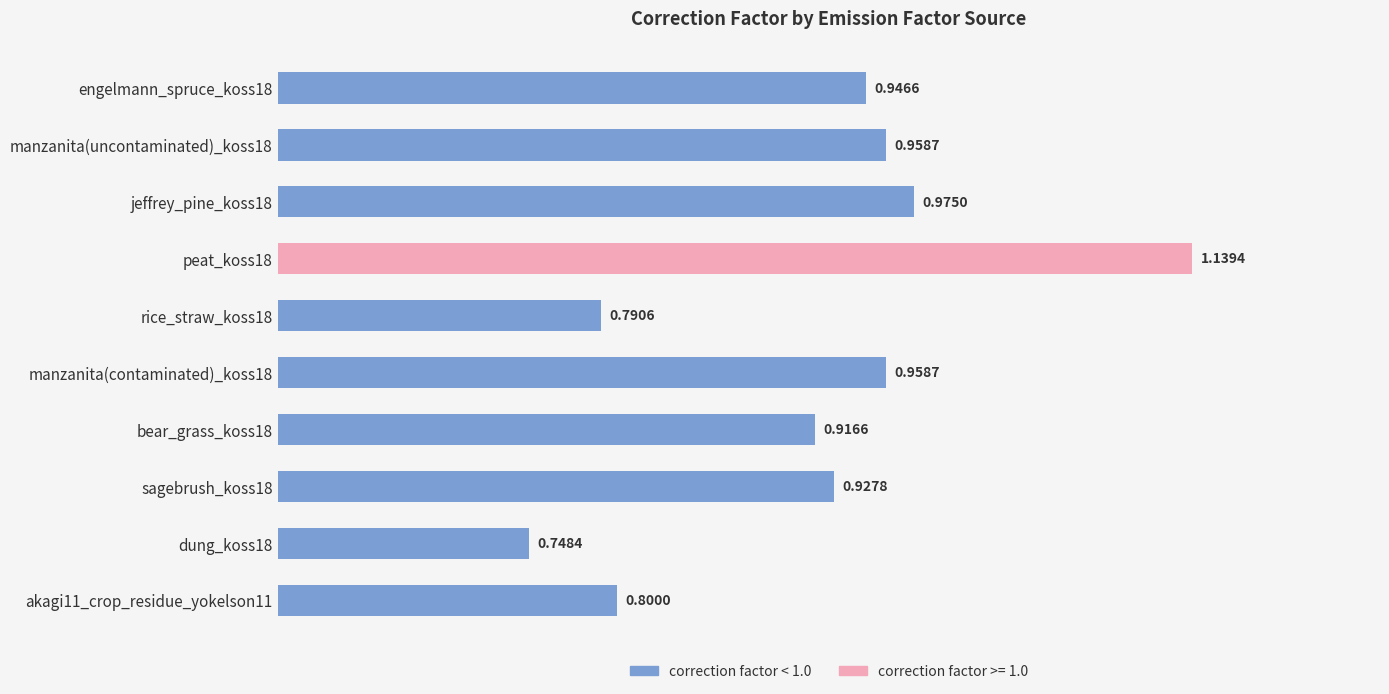

Which label corresponds to the smallest value in the chart?

dung_koss18